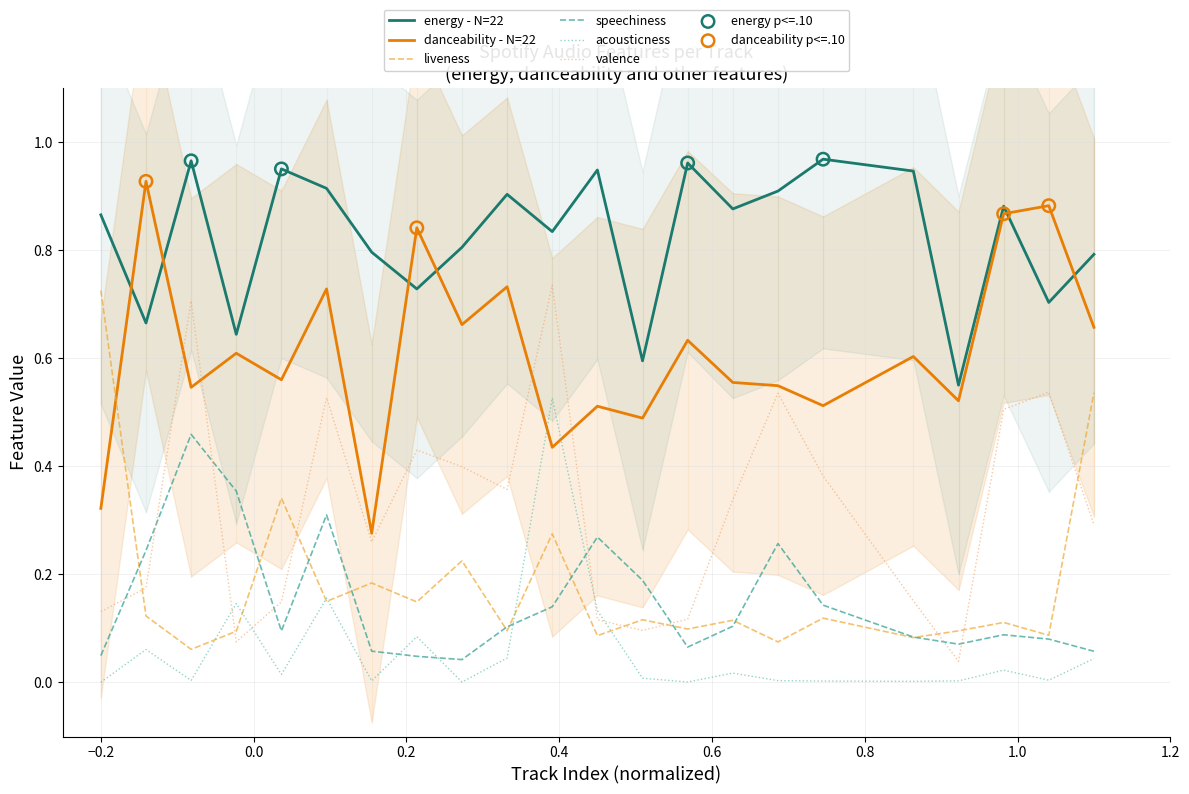

What is the total value across all series at 22?

2.4